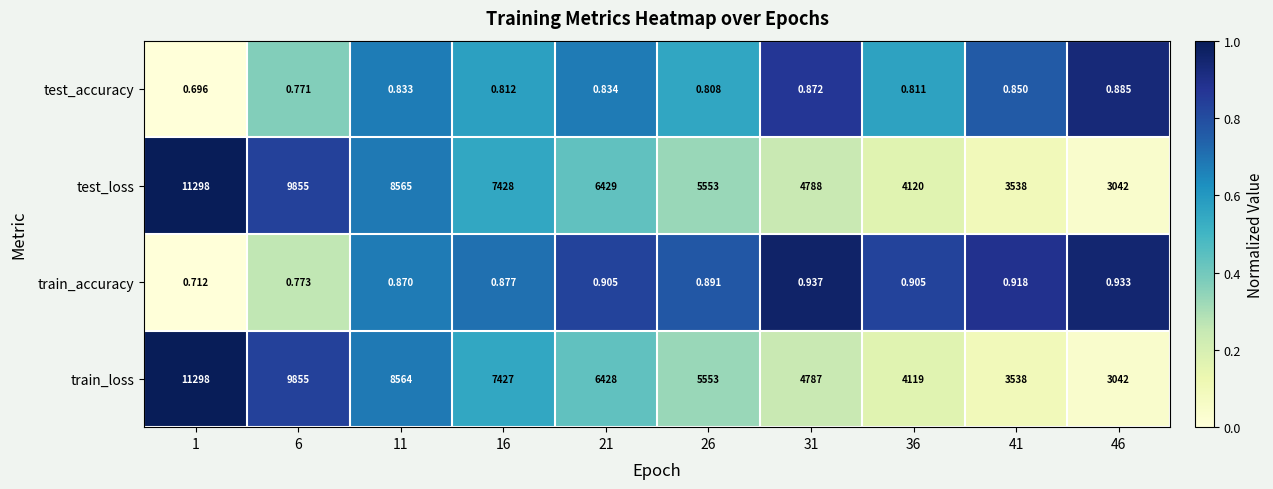

What is the difference between the highest and lowest values at 16?

7427.2